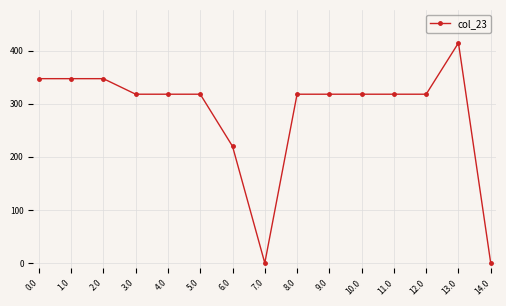

Approximately how many times larger is the value at 1.0 compared to 12.0?

1.1